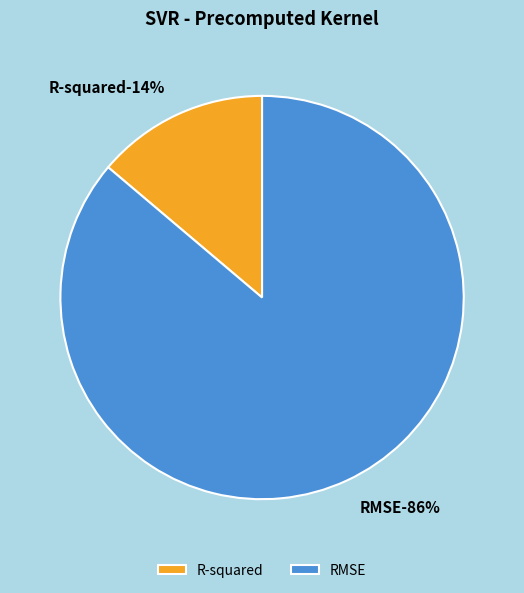

What percentage do R-squared and RMSE together represent?

100.0%